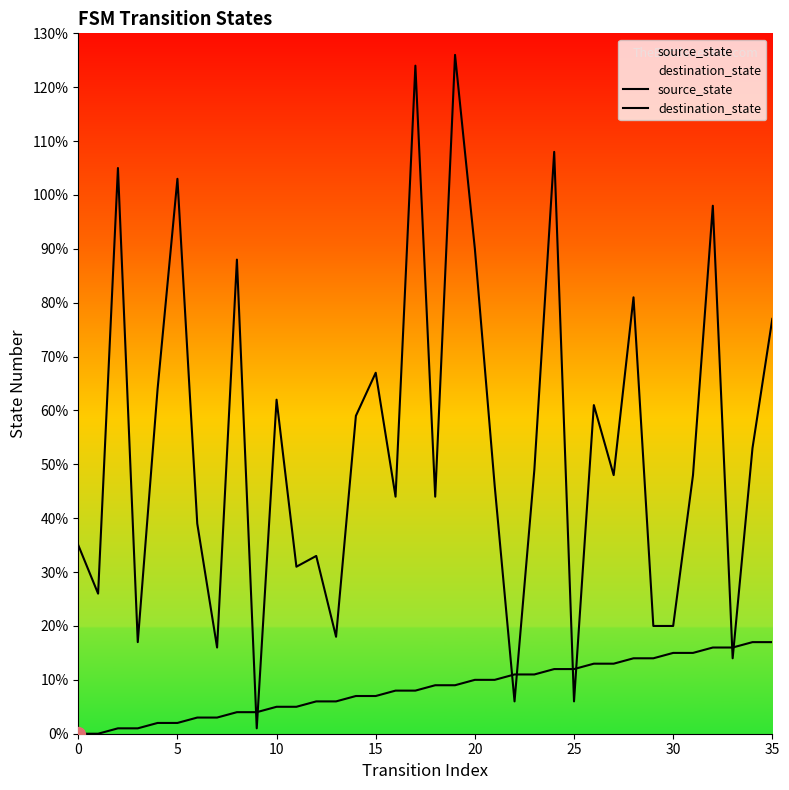

How many values in the source_state series exceed 9?

16